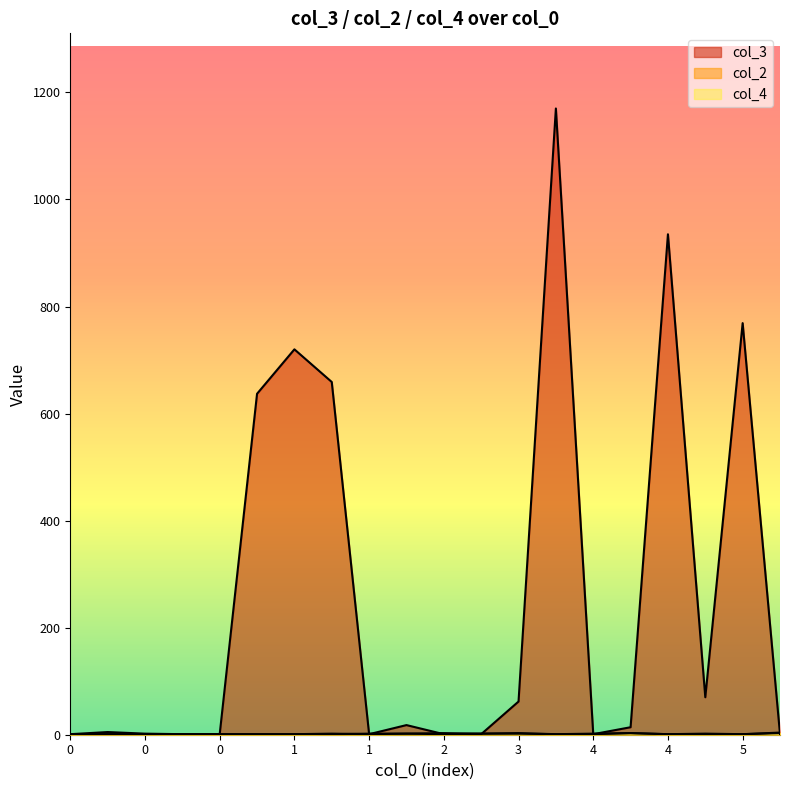

The col_4 series shows 1 at 0. True or false?

False